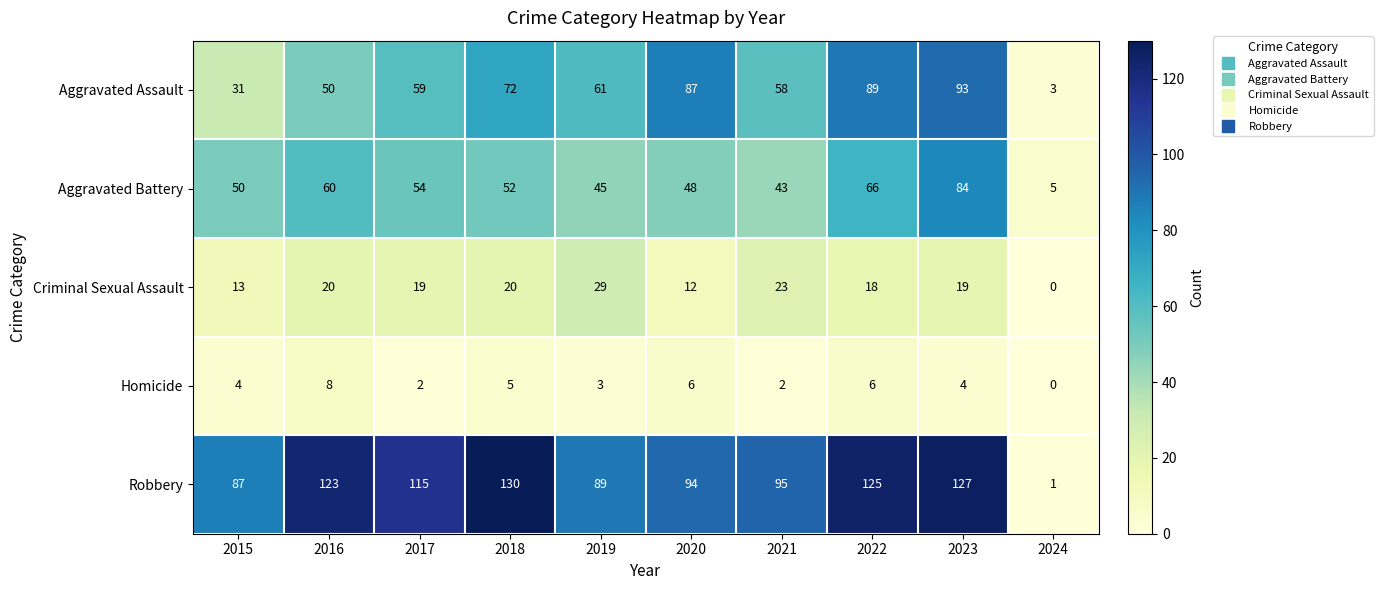

What is the highest value of the Homicide series?

8